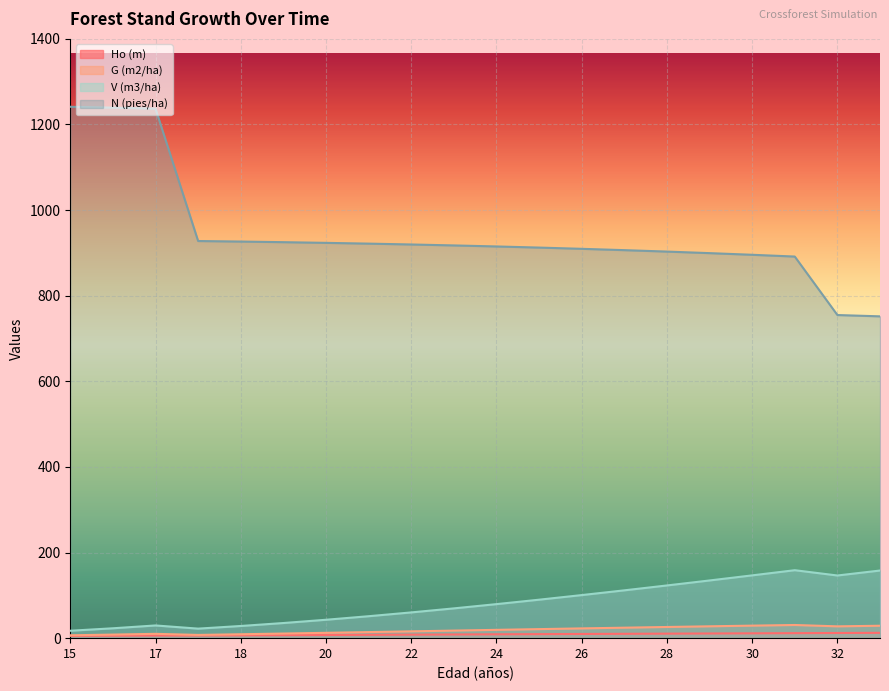

True or false: N (pies/ha) and G (m2/ha) intersect in this chart.

False